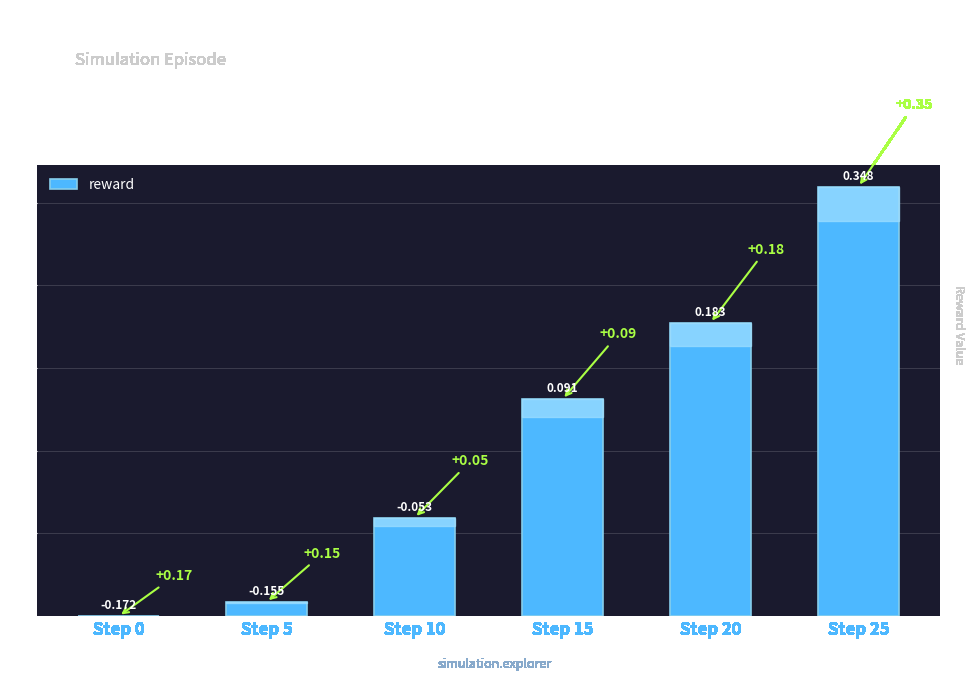

Which has a higher value, Step 20 or Step 5?

Step 20